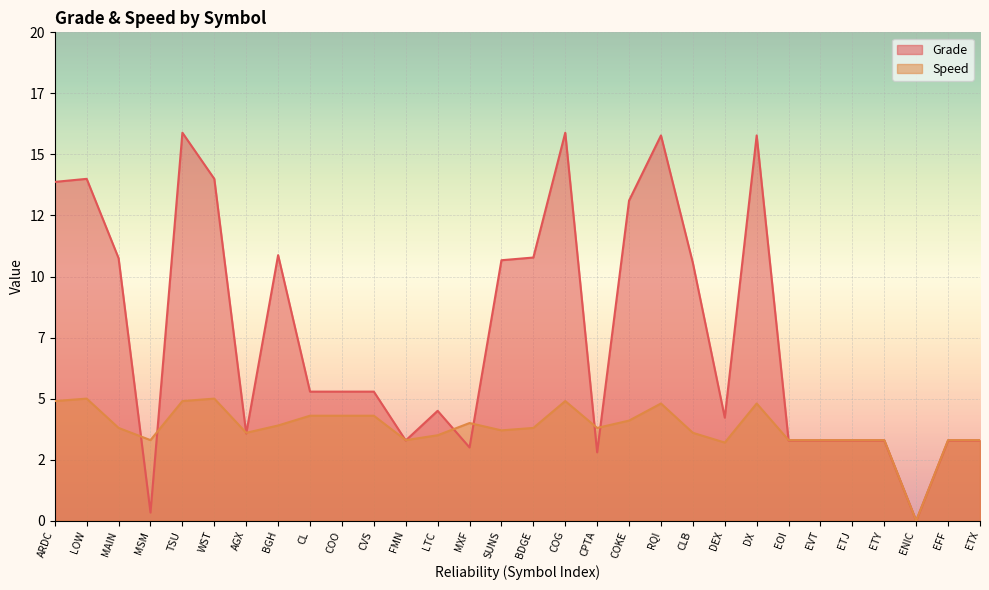

What value does the Speed series have at ETX?

3.3